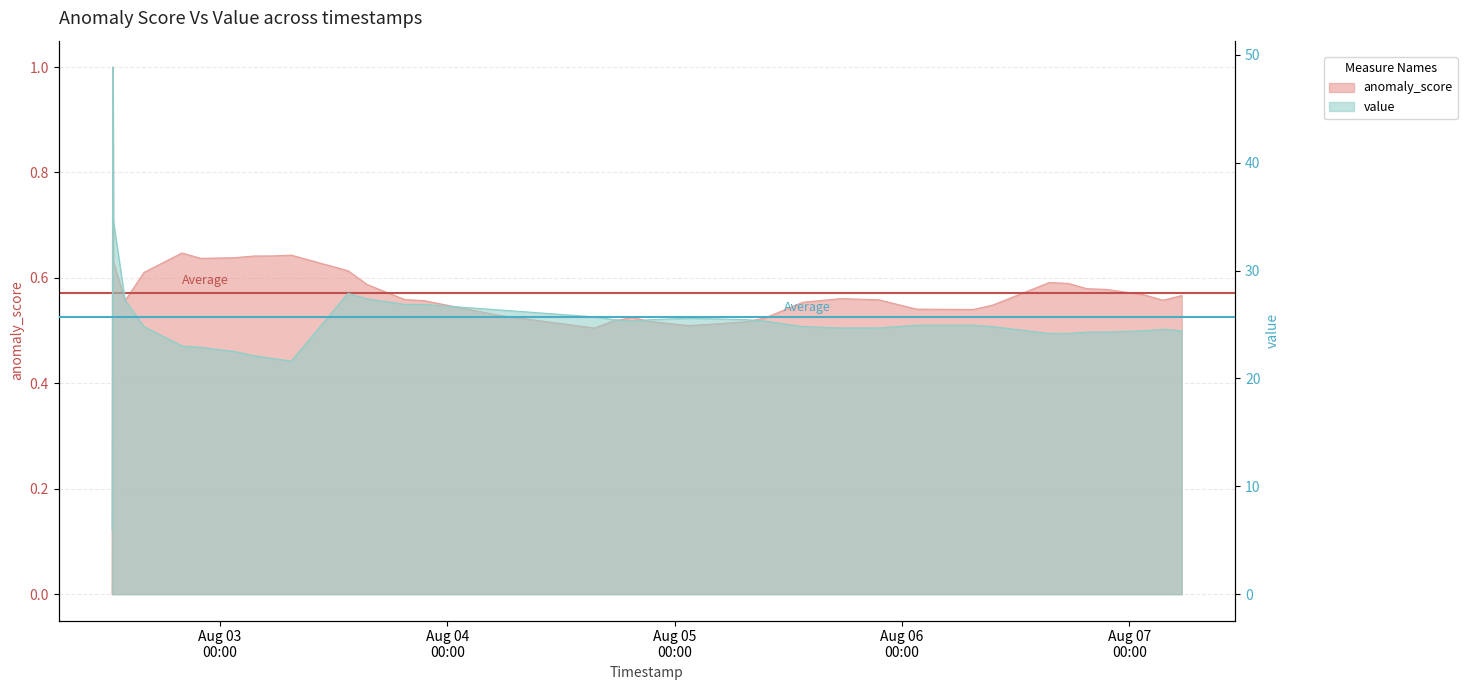

At how many categories does at least one series exceed 32?

2